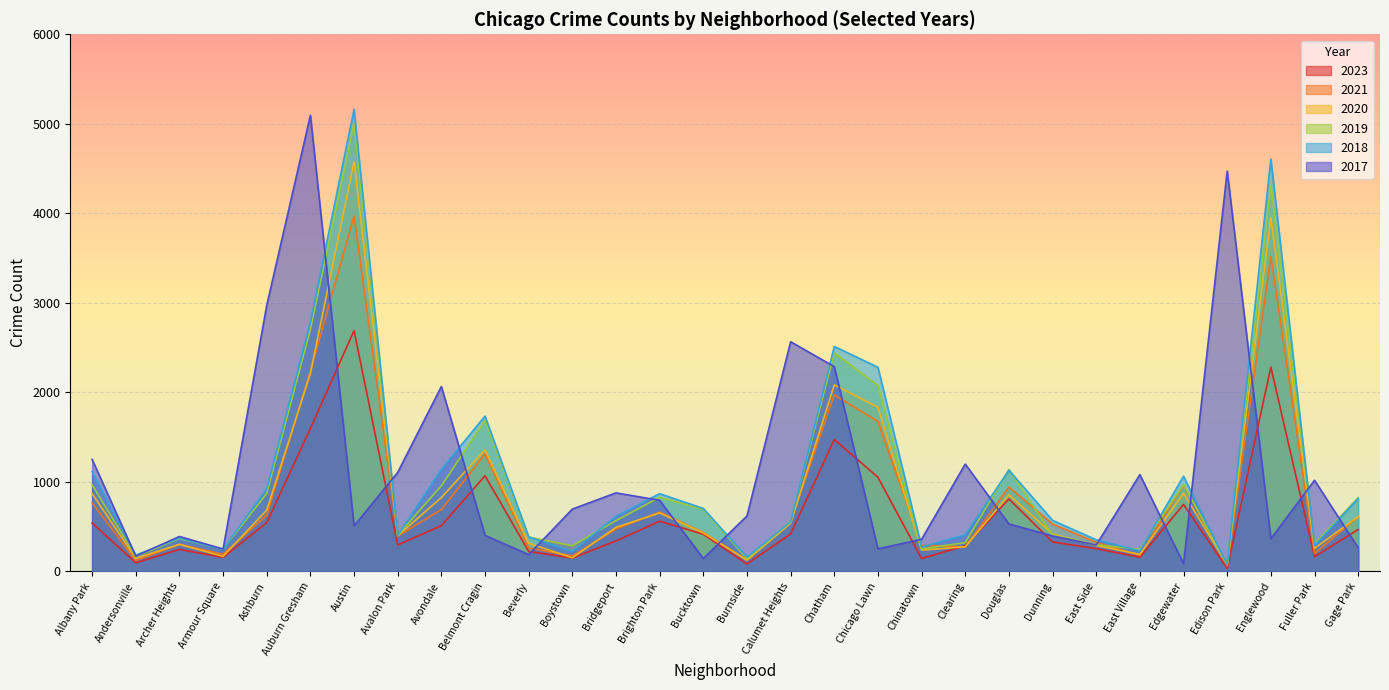

How many values in the 2017 series exceed 620?

14